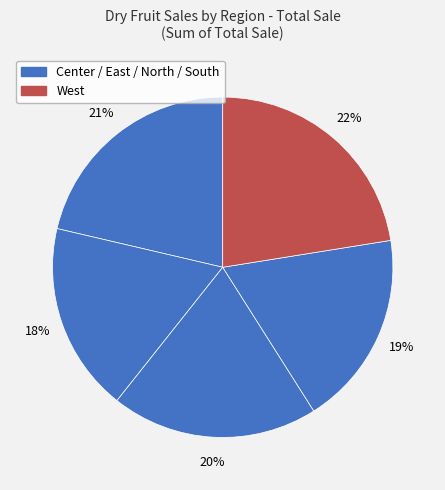

Count the number of slices in the pie.

5